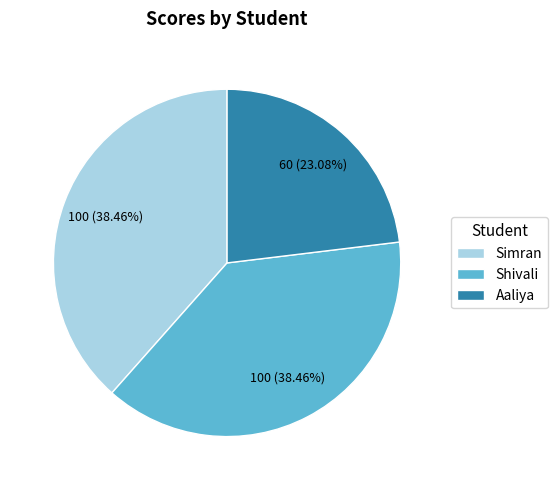

Is the sum of Aaliya and Shivali greater than half?

Yes